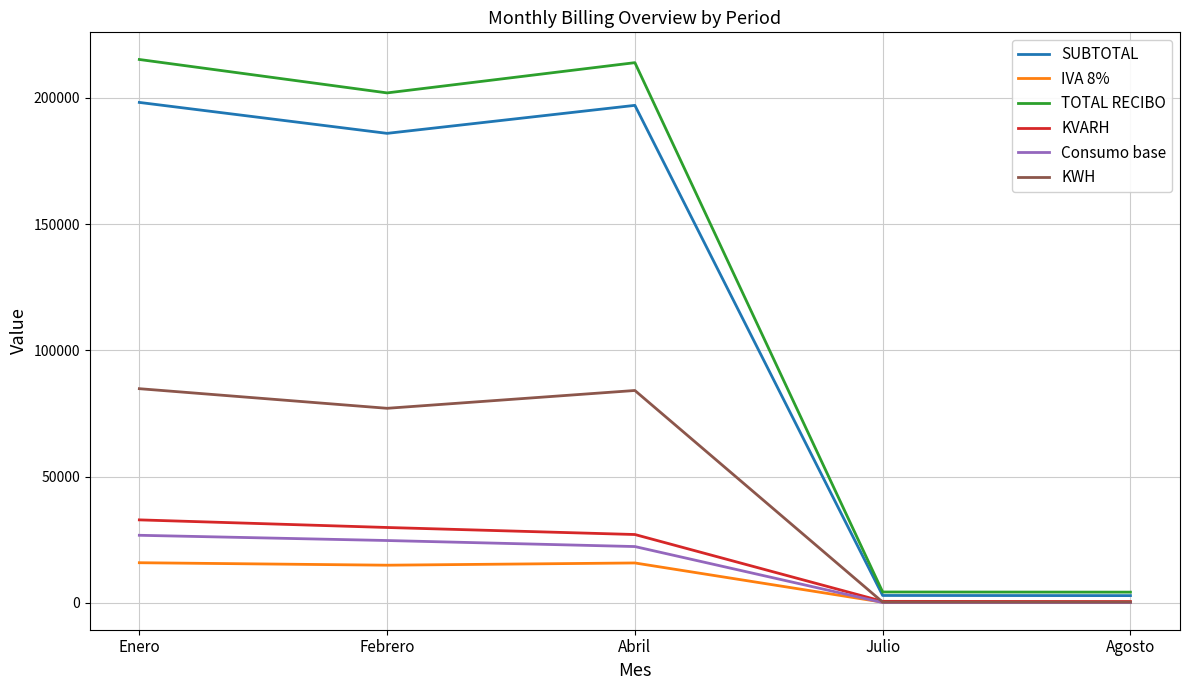

What is the maximum value for Consumo base?

26724.0